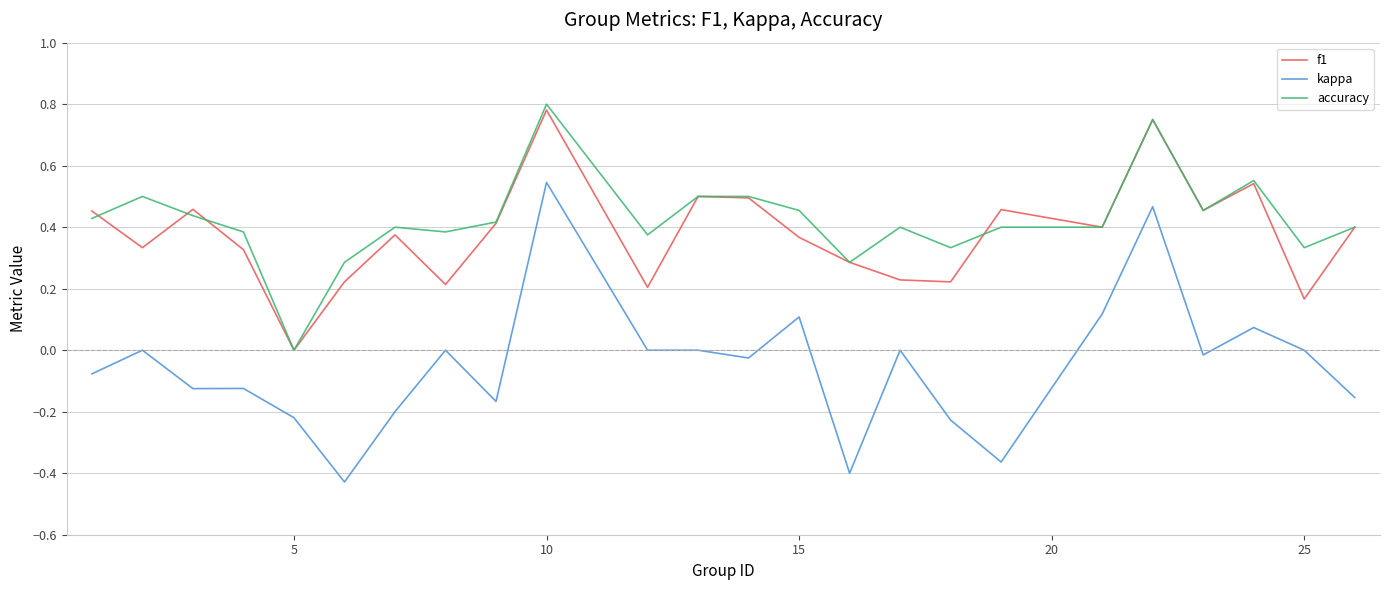

Which series has the largest range (max minus min)?

kappa